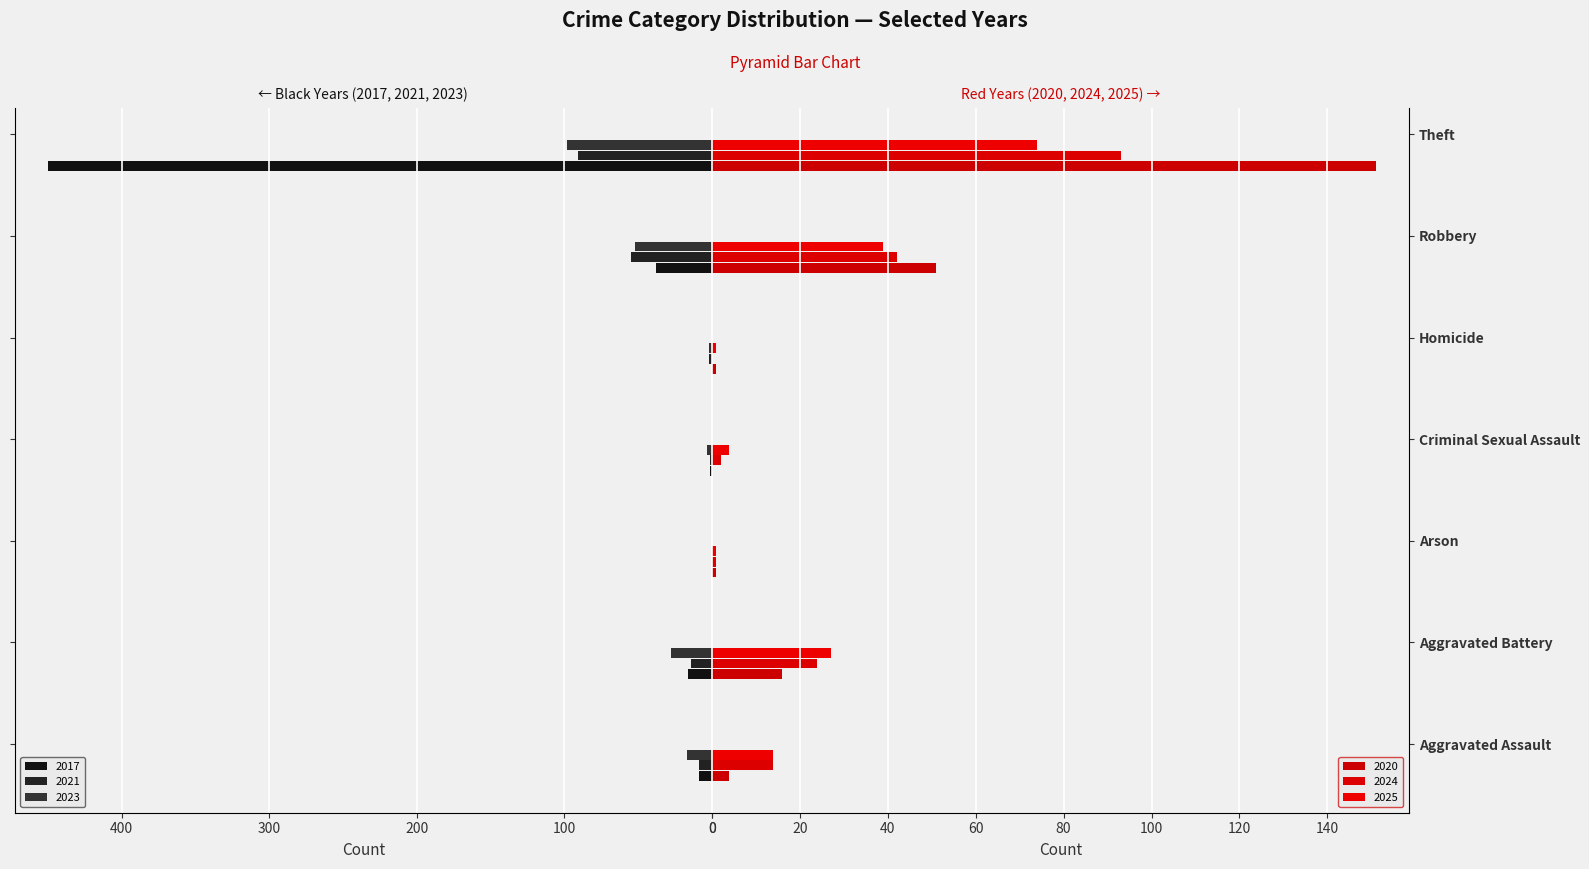

What is the minimum value for 2025?

1